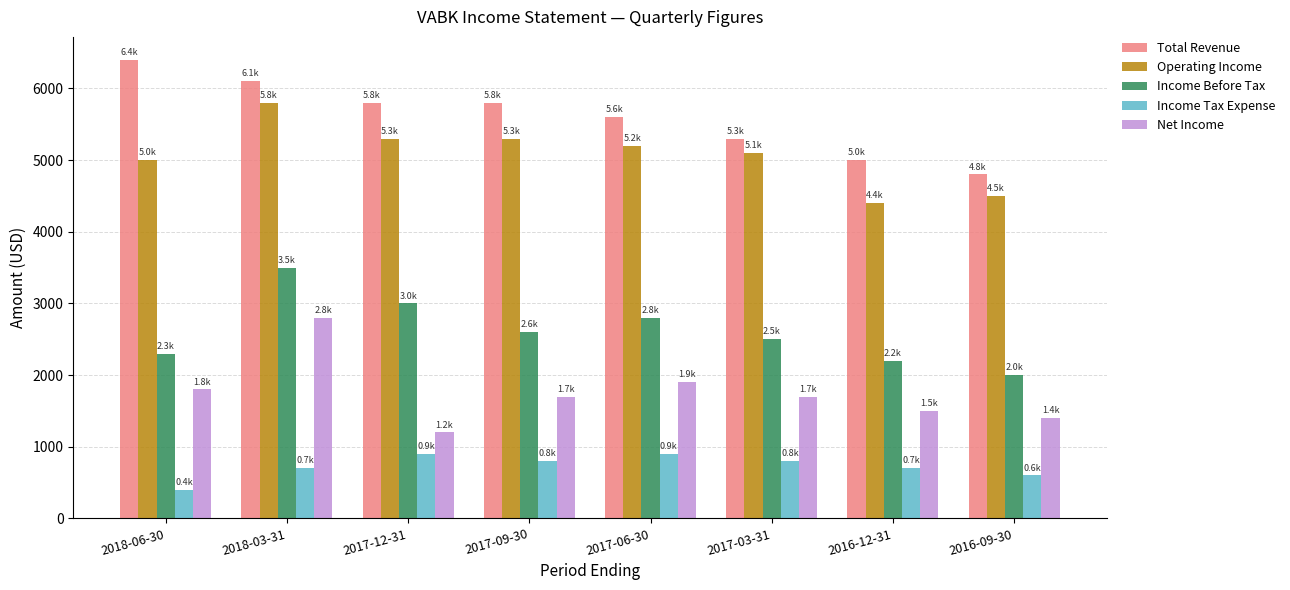

What is the label of the 8th bar from the left?

2016-09-30